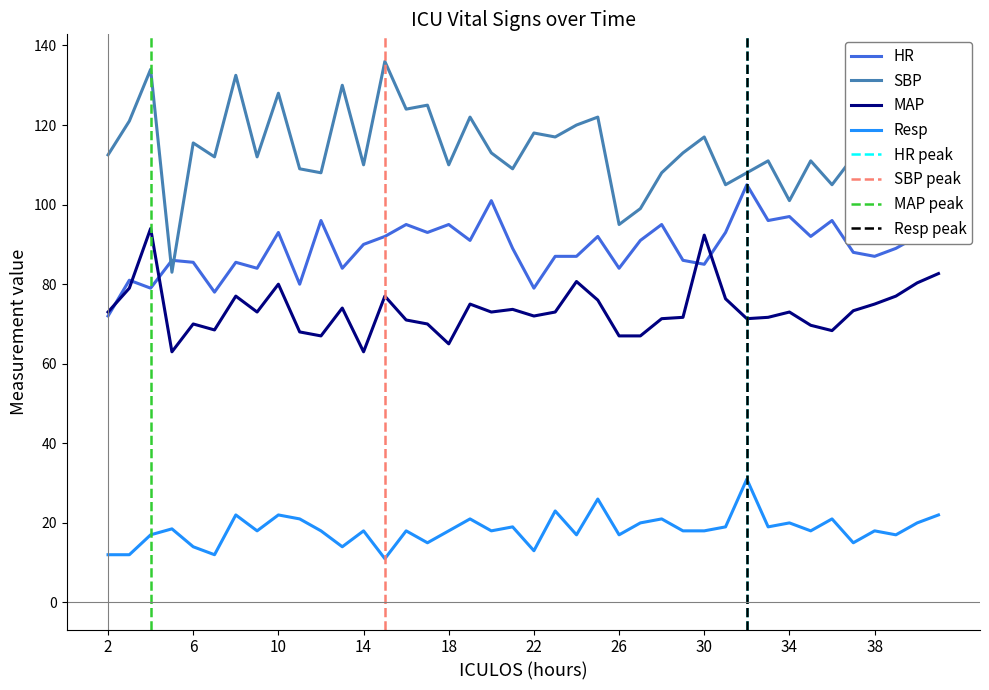

Does the chart display data point markers on the line(s)?

No